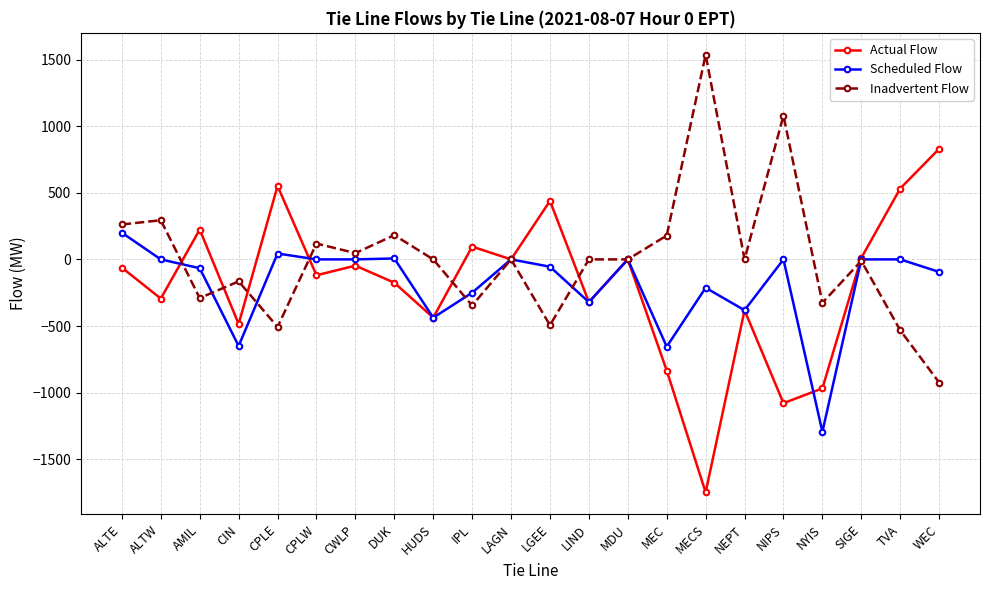

What is the difference between the Actual Flow values at LIND and WEC?

1150.6